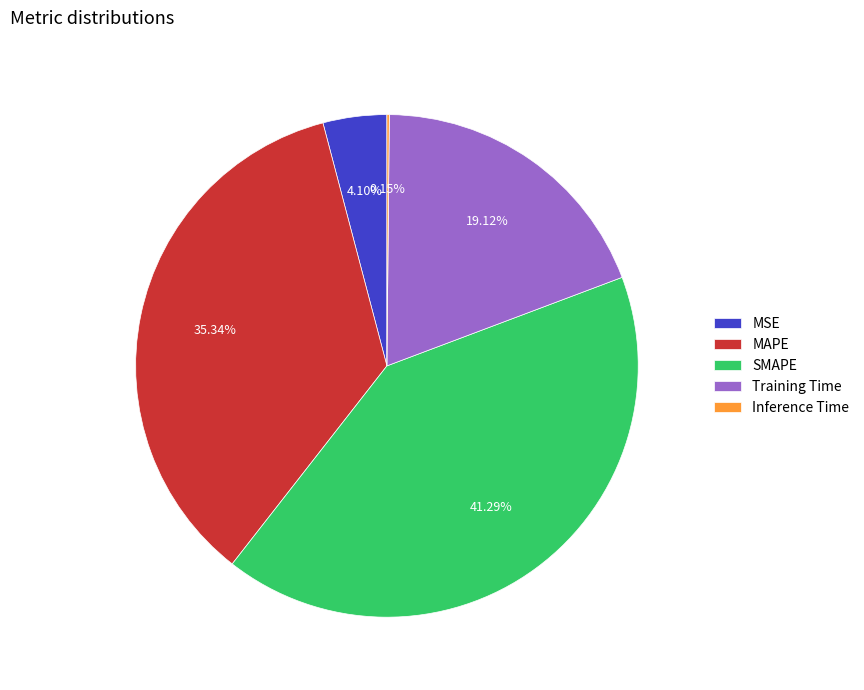

Between SMAPE and MSE, which is larger?

SMAPE